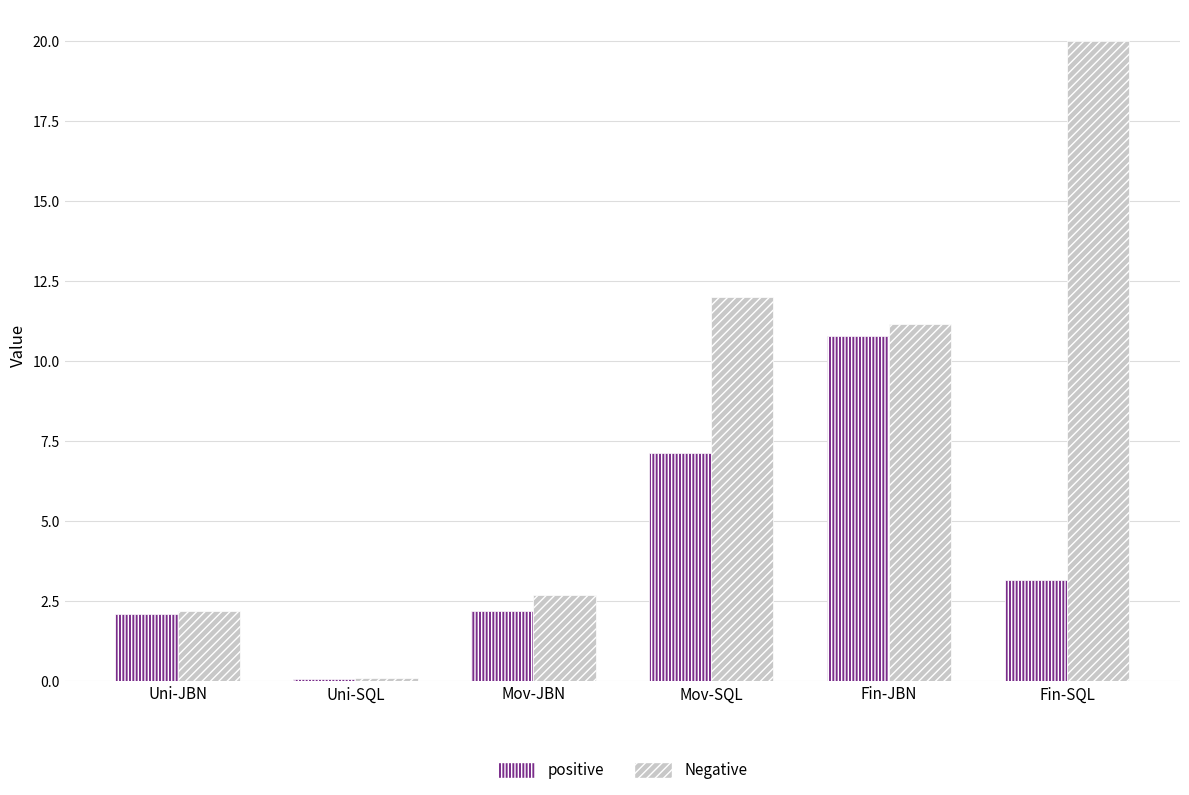

Reading left to right, transcribe all the data shown in this chart.

positive: Uni-JBN=2.1	Uni-SQL=0.1	Mov-JBN=2.2	Mov-SQL=7.1	Fin-JBN=10.8	Fin-SQL=3.2
Negative: Uni-JBN=2.2	Uni-SQL=0.1	Mov-JBN=2.7	Mov-SQL=12.0	Fin-JBN=11.2	Fin-SQL=20.0